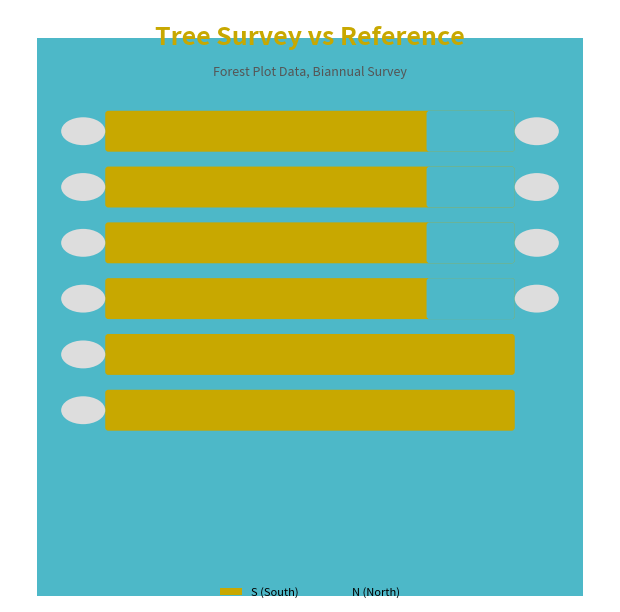

What is the value of the S bar at the 3rd from the left?

1